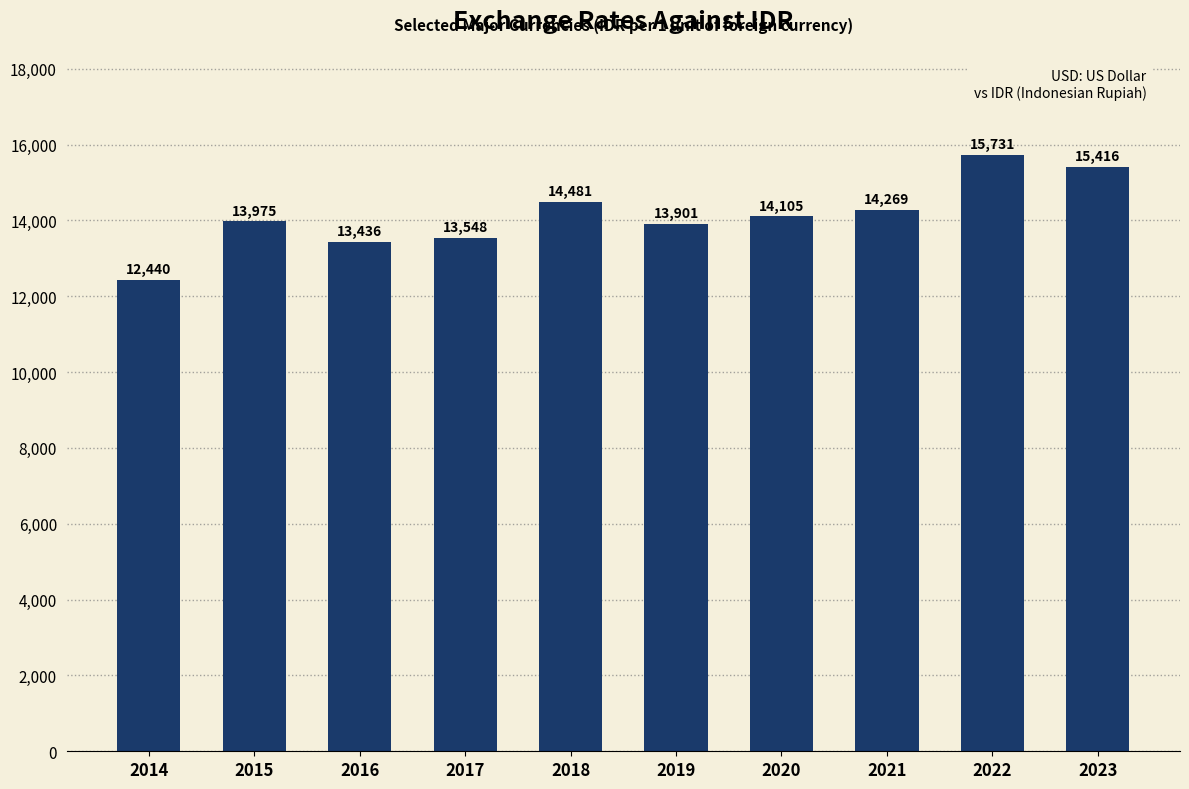

The chart shows a value of 22451 at 2016. True or false?

False